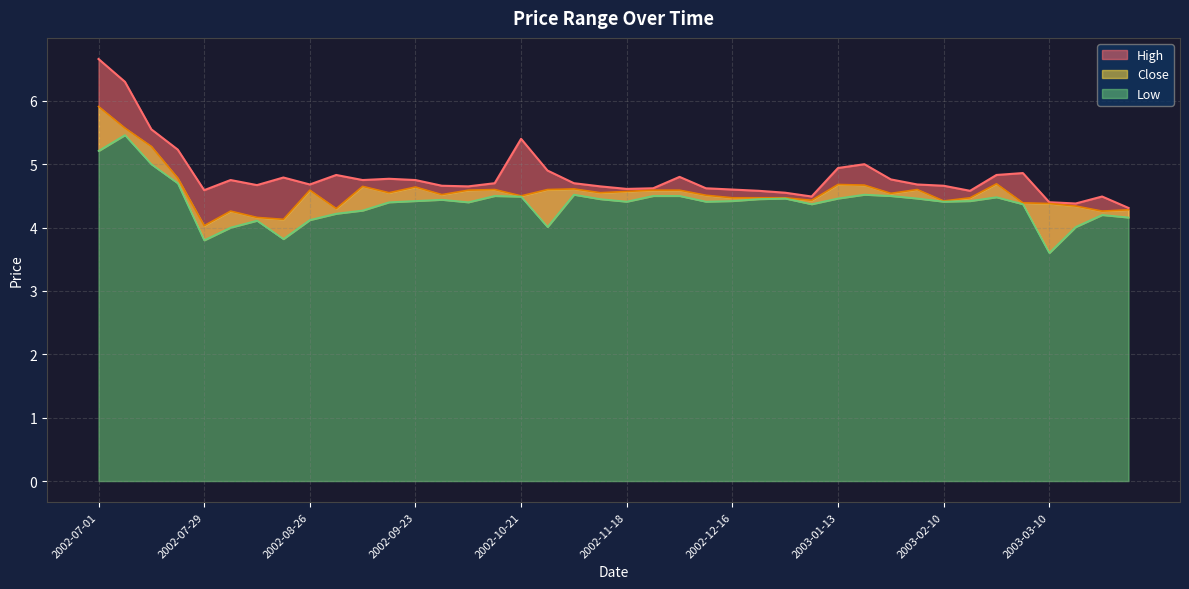

Is the value of Low at 2002-08-05 greater than the value of Close at 2003-01-27?

No